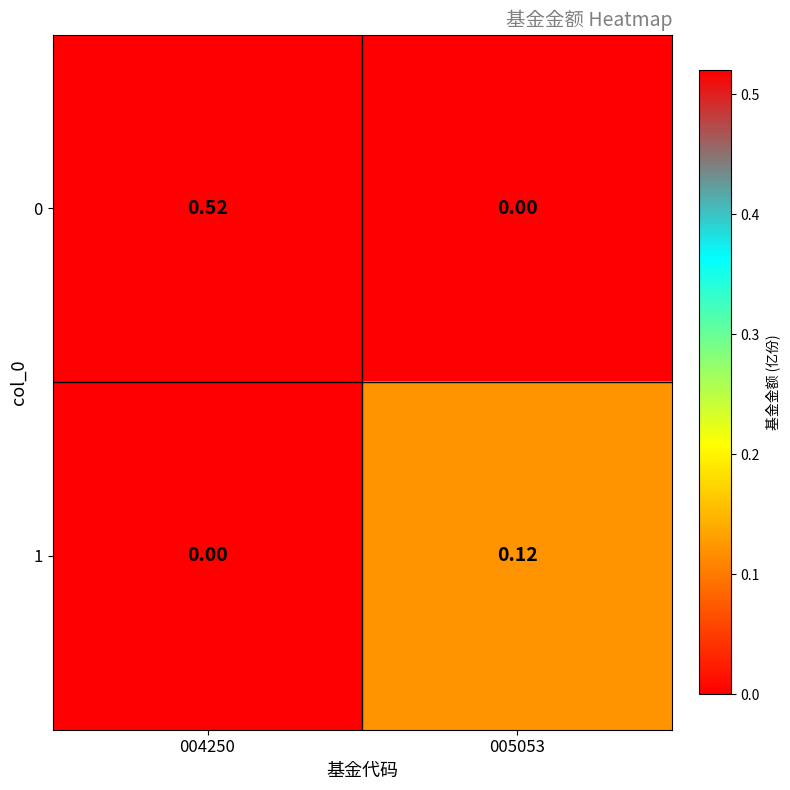

Count the number of categories in the chart.

2